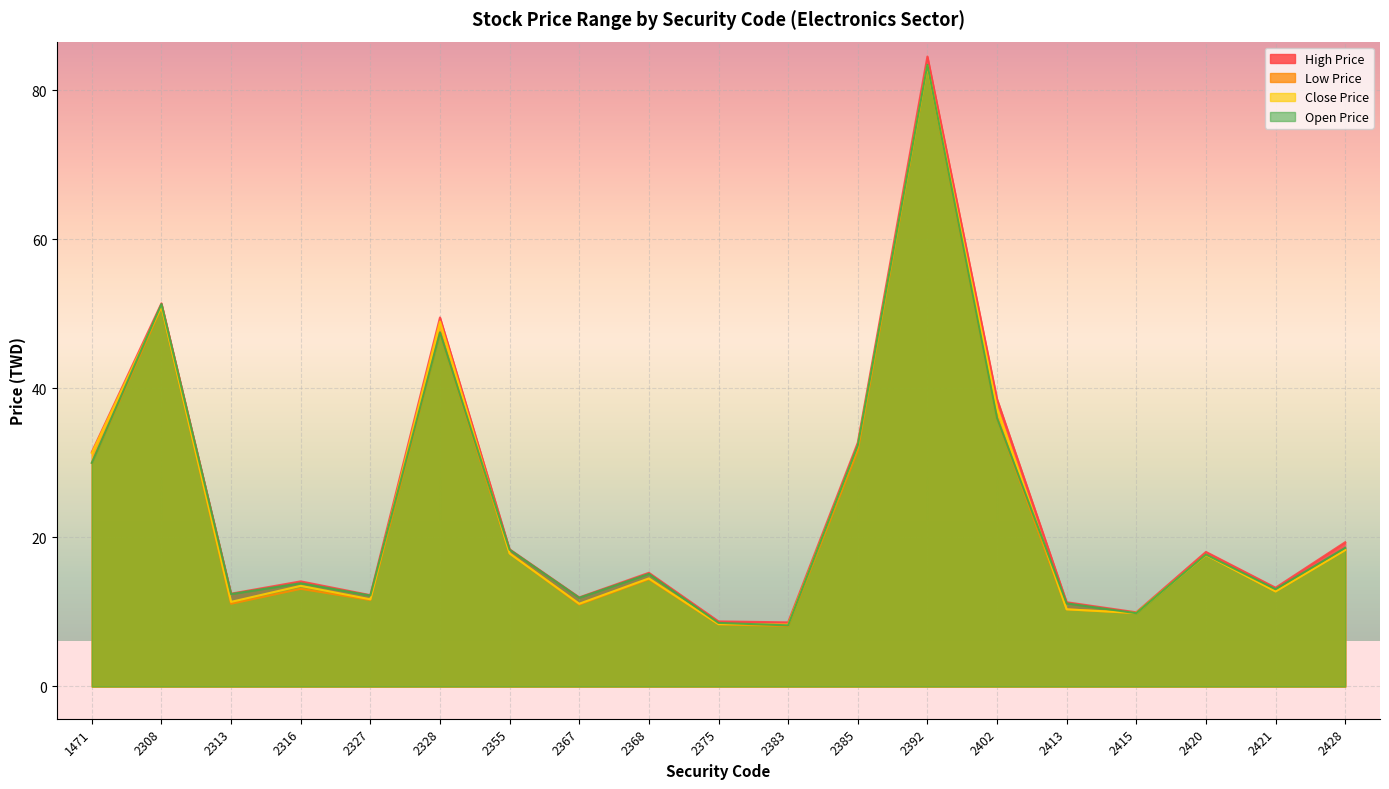

Where is the first local minimum for Open Price?

2313